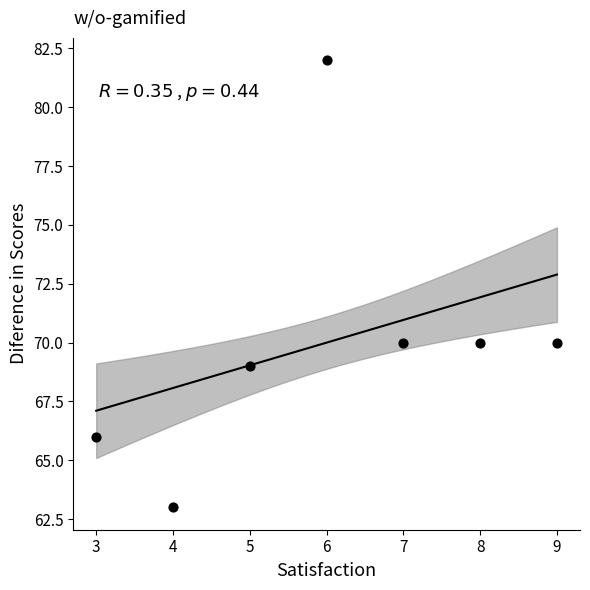

What is the average Y value?

70